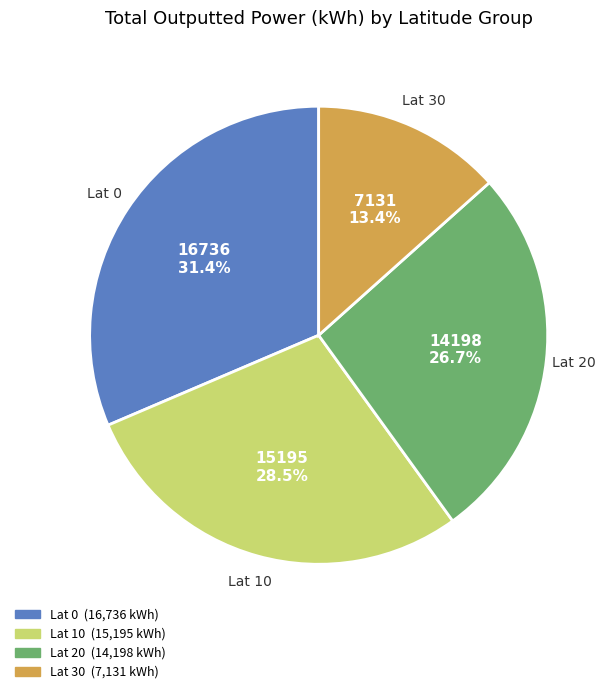

Is there any slice that represents more than half of the pie?

No